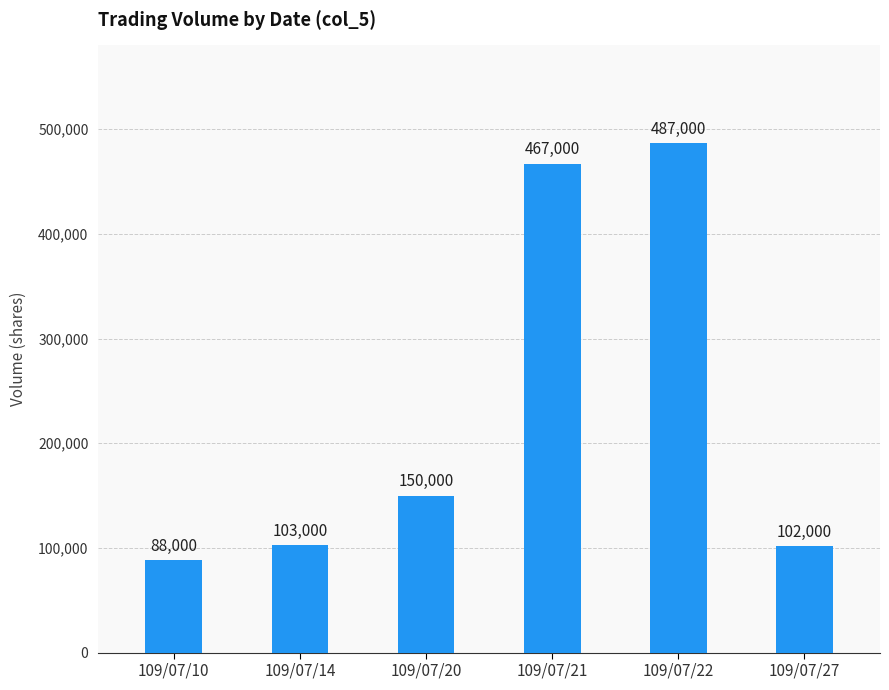

What is the average value?

232833